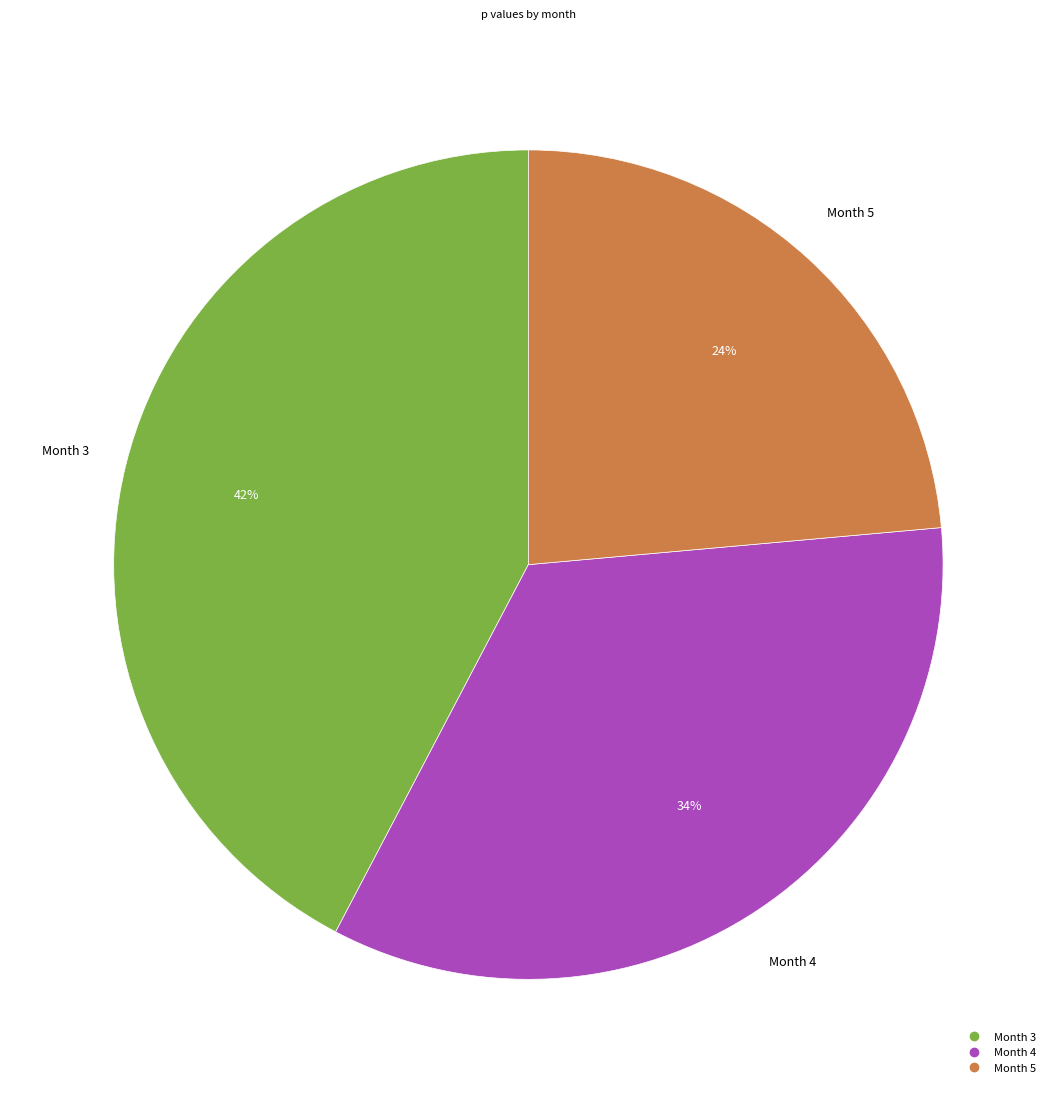

Count the number of slices in the pie.

3